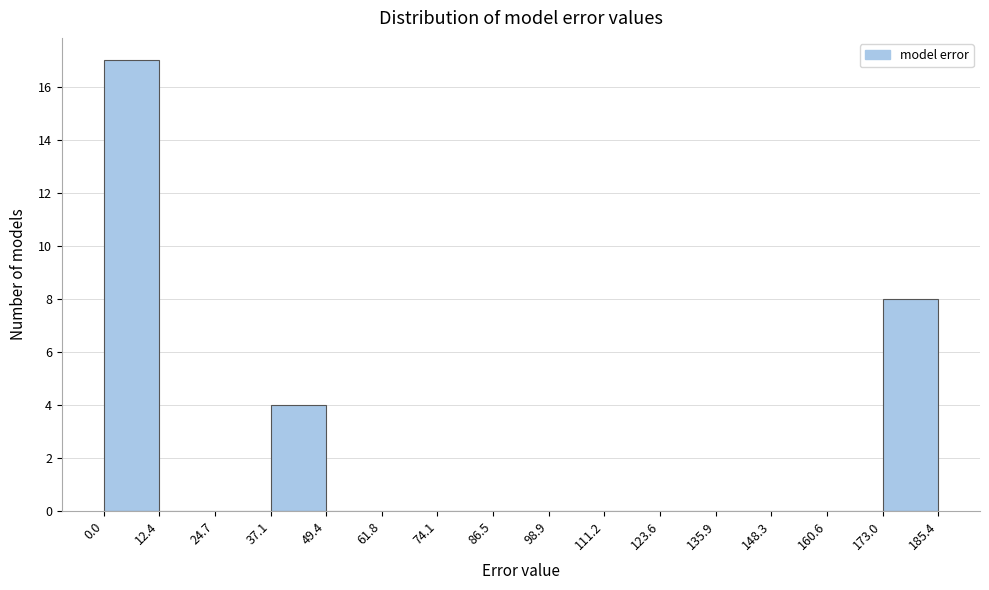

Reading left to right, transcribe this chart: for each bar, give the range it covers on the x-axis and its height. The values are not printed on the chart, so give them approximately, as read against the axis.

0.0 to 12.4: 17
12.4 to 24.7: 0
24.7 to 37.1: 0
37.1 to 49.4: 4
49.4 to 61.8: 0
61.8 to 74.1: 0
74.1 to 86.5: 0
86.5 to 98.9: 0
98.9 to 111.2: 0
111.2 to 123.6: 0
123.6 to 135.9: 0
135.9 to 148.3: 0
148.3 to 160.6: 0
160.6 to 173.0: 0
173.0 to 185.4: 8